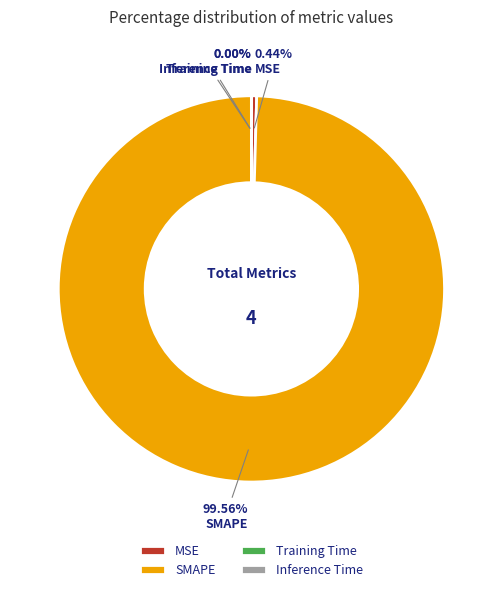

What is the largest slice in the pie chart?

SMAPE